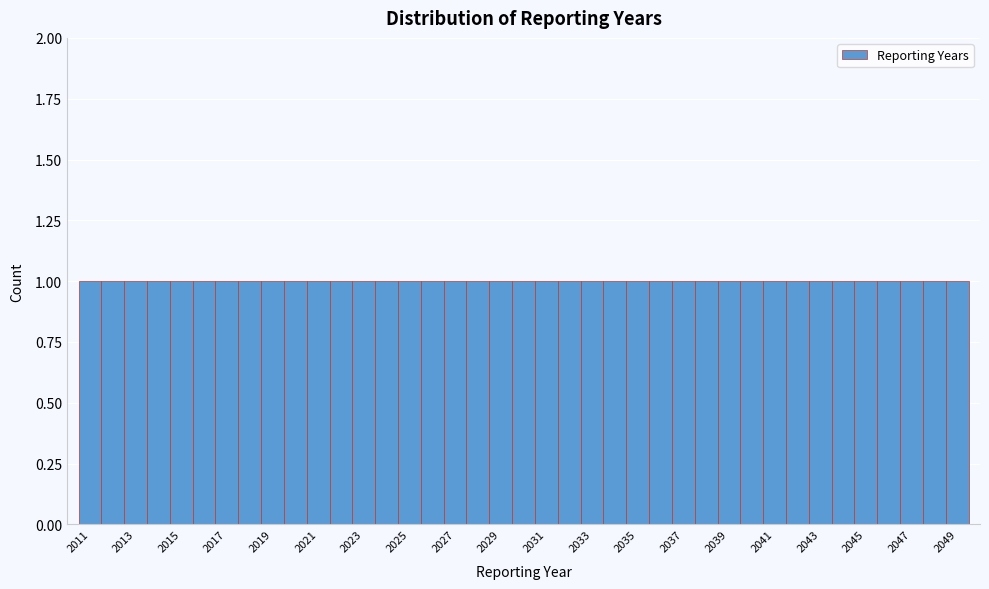

Reading left to right, transcribe this chart: for each bar, give the range it covers on the x-axis and its height. Neither the bar edges nor the heights are printed on the chart, so give them approximately, as read against the axes.

2010.5 to 2011.5: 1
2011.5 to 2012.5: 1
2012.5 to 2013.5: 1
2013.5 to 2014.5: 1
2014.5 to 2015.5: 1
2015.5 to 2016.5: 1
2016.5 to 2017.5: 1
2017.5 to 2018.5: 1
2018.5 to 2019.5: 1
2019.5 to 2020.5: 1
2020.5 to 2021.5: 1
2021.5 to 2022.5: 1
2022.5 to 2023.5: 1
2023.5 to 2024.5: 1
2024.5 to 2025.5: 1
2025.5 to 2026.5: 1
2026.5 to 2027.5: 1
2027.5 to 2028.5: 1
2028.5 to 2029.5: 1
2029.5 to 2030.5: 1
2030.5 to 2031.5: 1
2031.5 to 2032.5: 1
2032.5 to 2033.5: 1
2033.5 to 2034.5: 1
2034.5 to 2035.5: 1
2035.5 to 2036.5: 1
2036.5 to 2037.5: 1
2037.5 to 2038.5: 1
2038.5 to 2039.5: 1
2039.5 to 2040.5: 1
2040.5 to 2041.5: 1
2041.5 to 2042.5: 1
2042.5 to 2043.5: 1
2043.5 to 2044.5: 1
2044.5 to 2045.5: 1
2045.5 to 2046.5: 1
2046.5 to 2047.5: 1
2047.5 to 2048.5: 1
2048.5 to 2049.5: 1